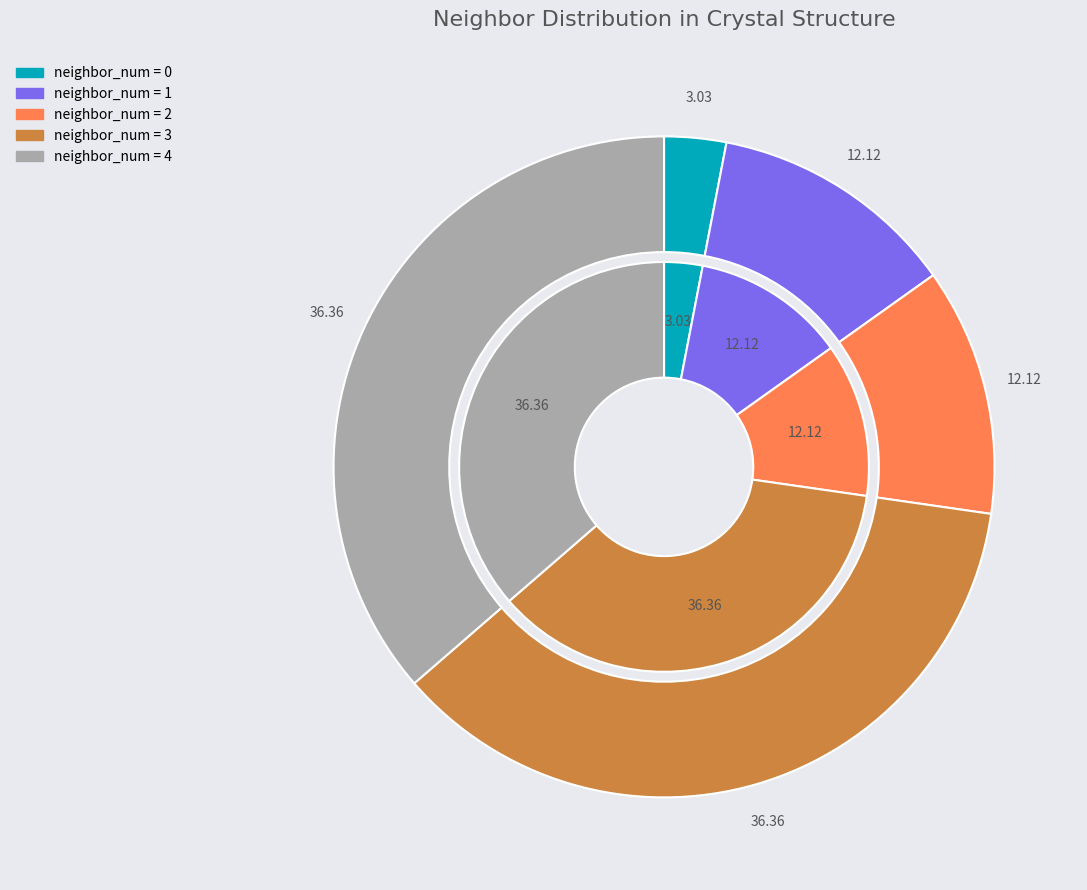

How many segments does this pie chart have?

5